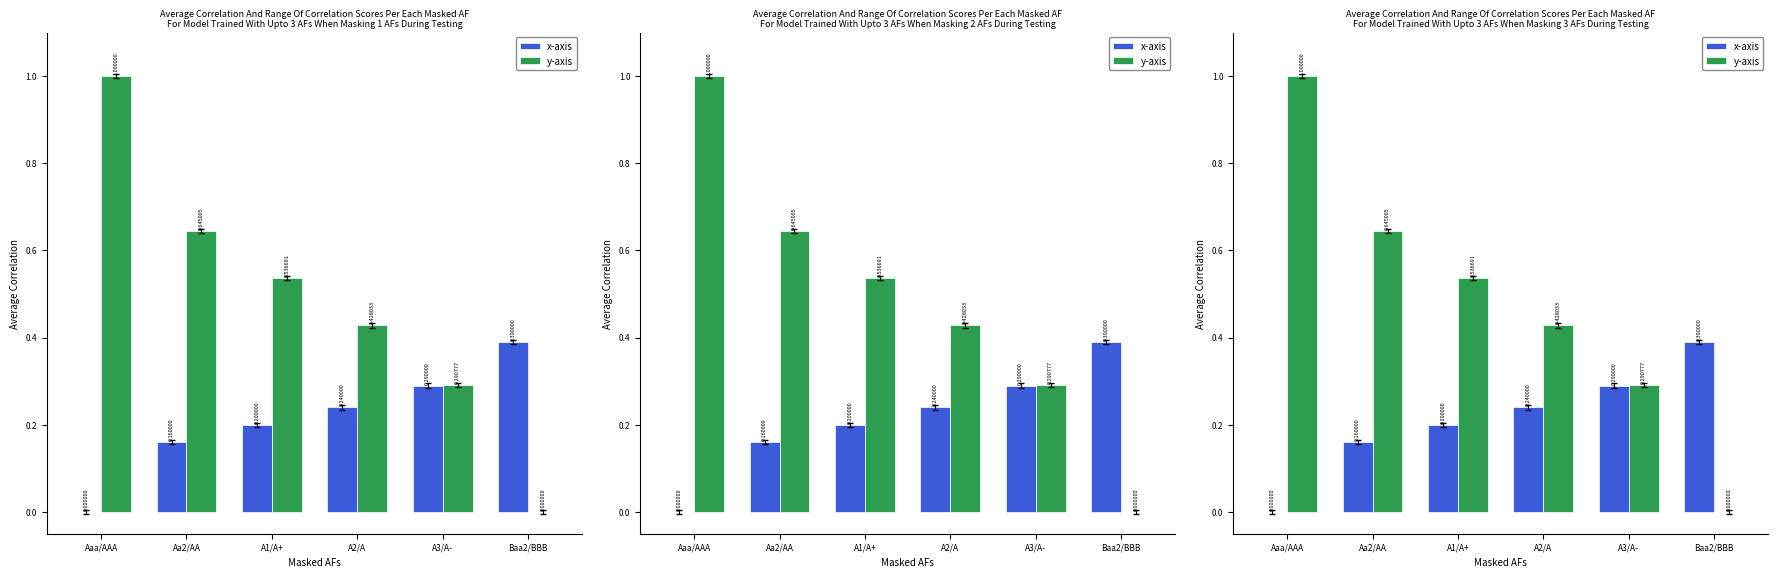

Where is y-axis nearest to the value 0?

Baa2/BBB